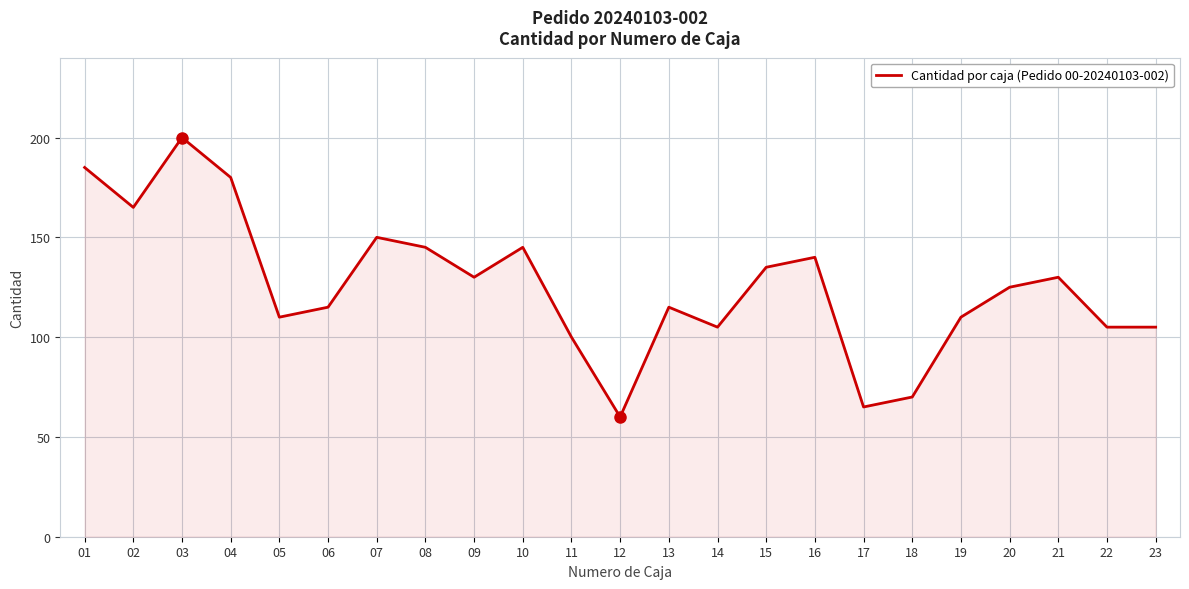

The value at 21 is 130. True or false?

True